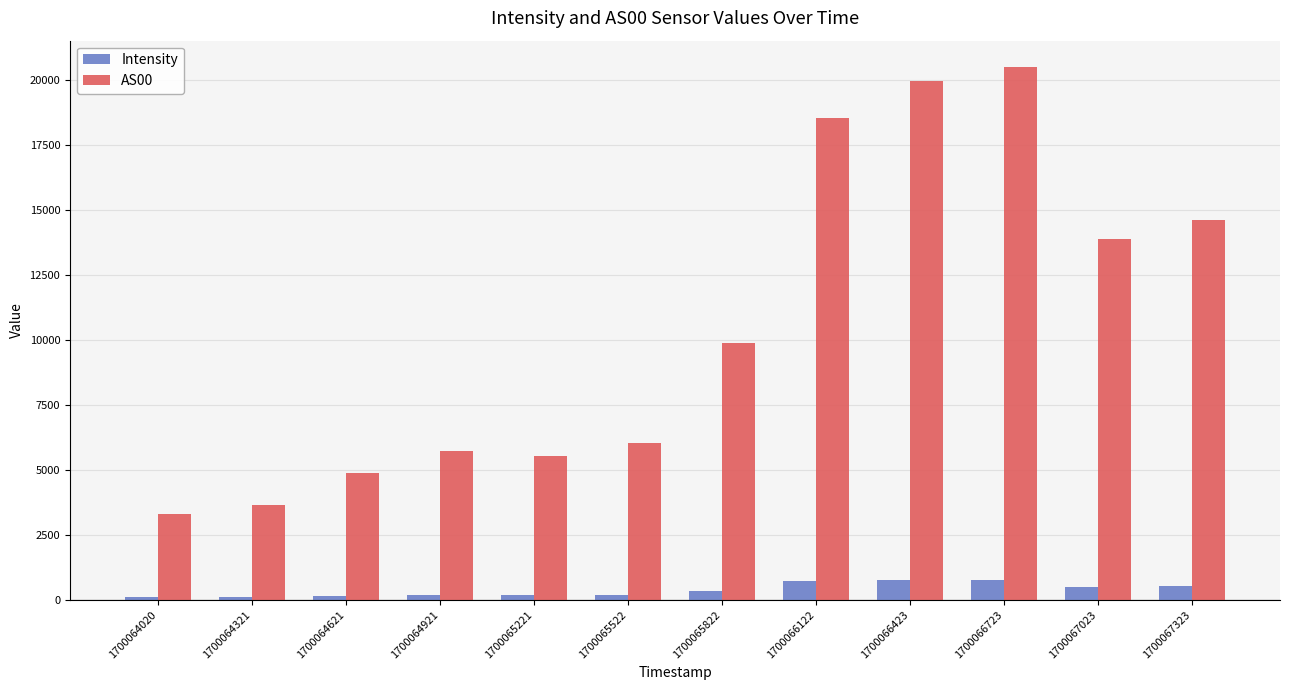

Are the bars horizontal?

No